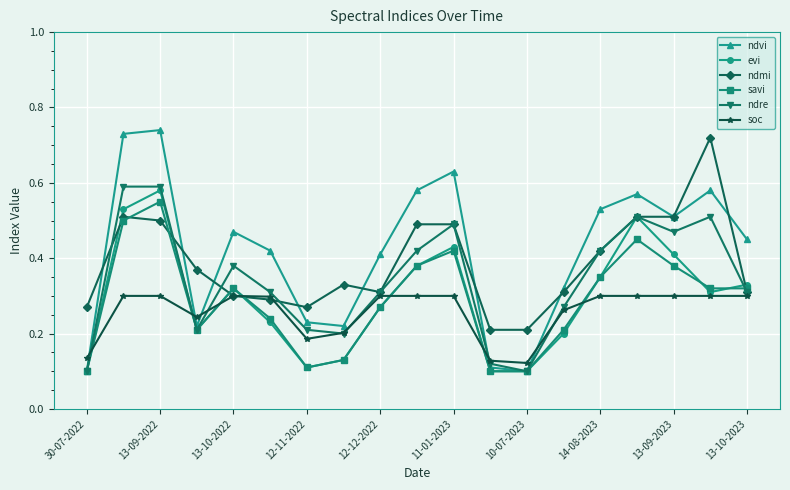

How many series are shown in this chart?

6